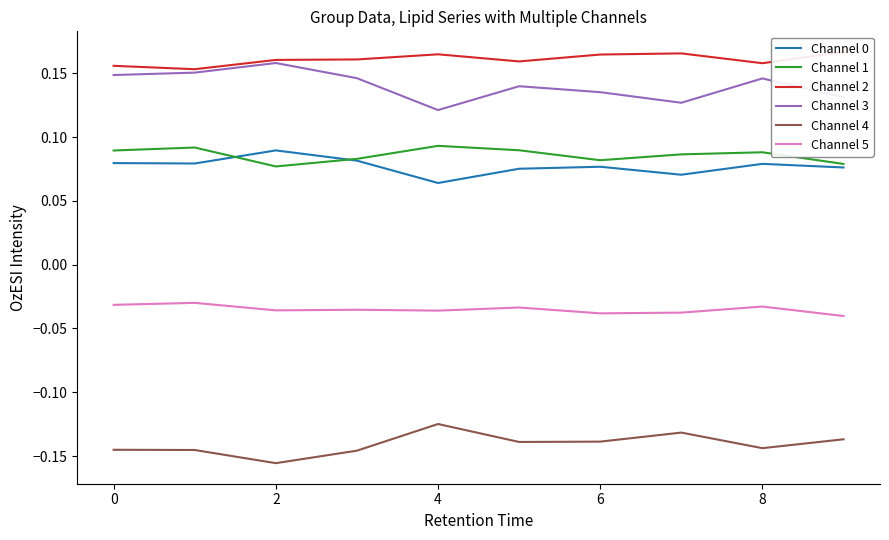

True or false: Channel 1 and Channel 2 intersect in this chart.

False